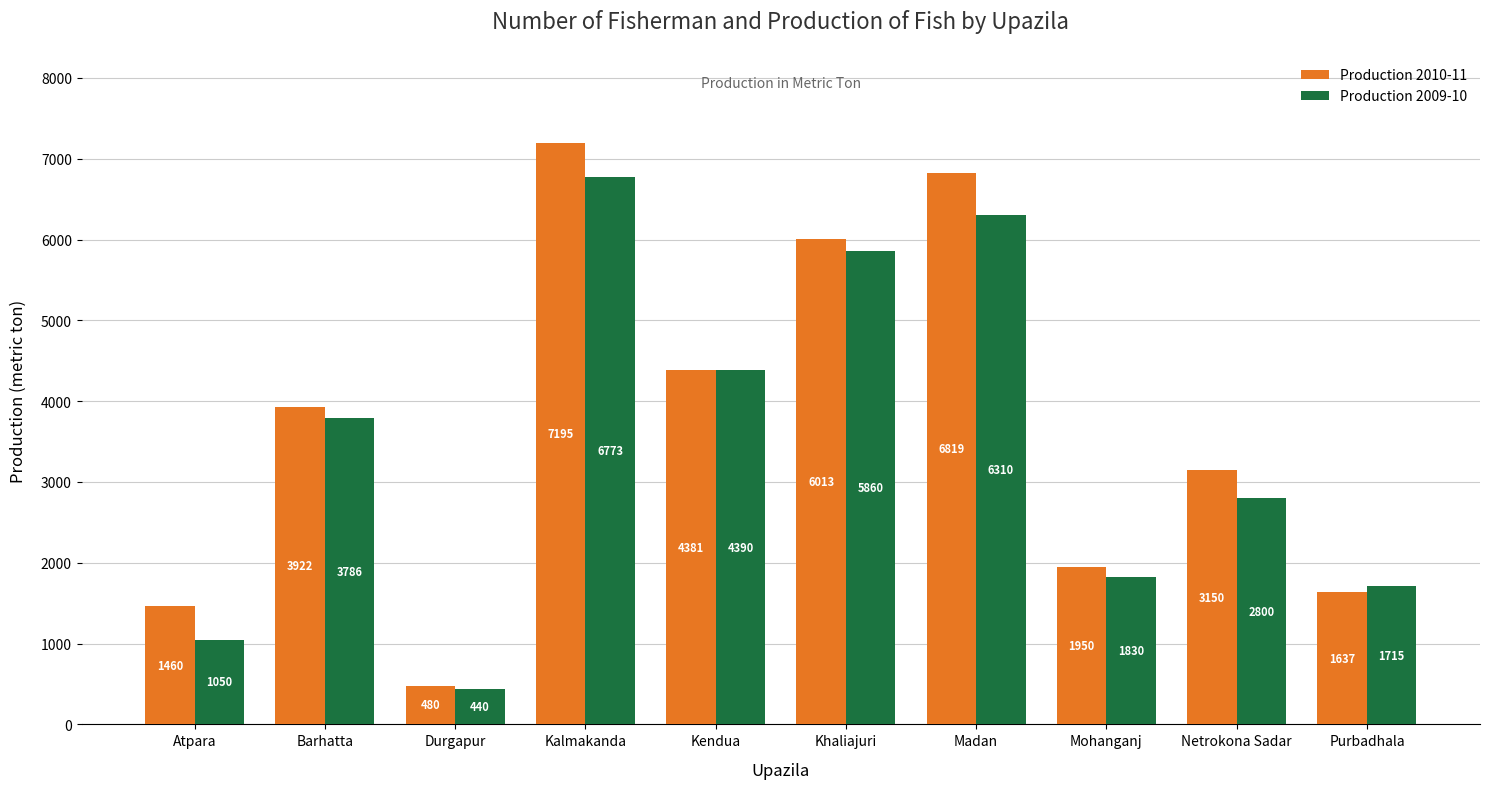

Reading left to right, what are all the values shown in this chart?

Production 2010-11: Atpara=1460	Barhatta=3922	Durgapur=480	Kalmakanda=7195	Kendua=4381	Khaliajuri=6013	Madan=6819	Mohanganj=1950	Netrokona Sadar=3150	Purbadhala=1637
Production 2009-10: Atpara=1050	Barhatta=3786	Durgapur=440	Kalmakanda=6773	Kendua=4390	Khaliajuri=5860	Madan=6310	Mohanganj=1830	Netrokona Sadar=2800	Purbadhala=1715